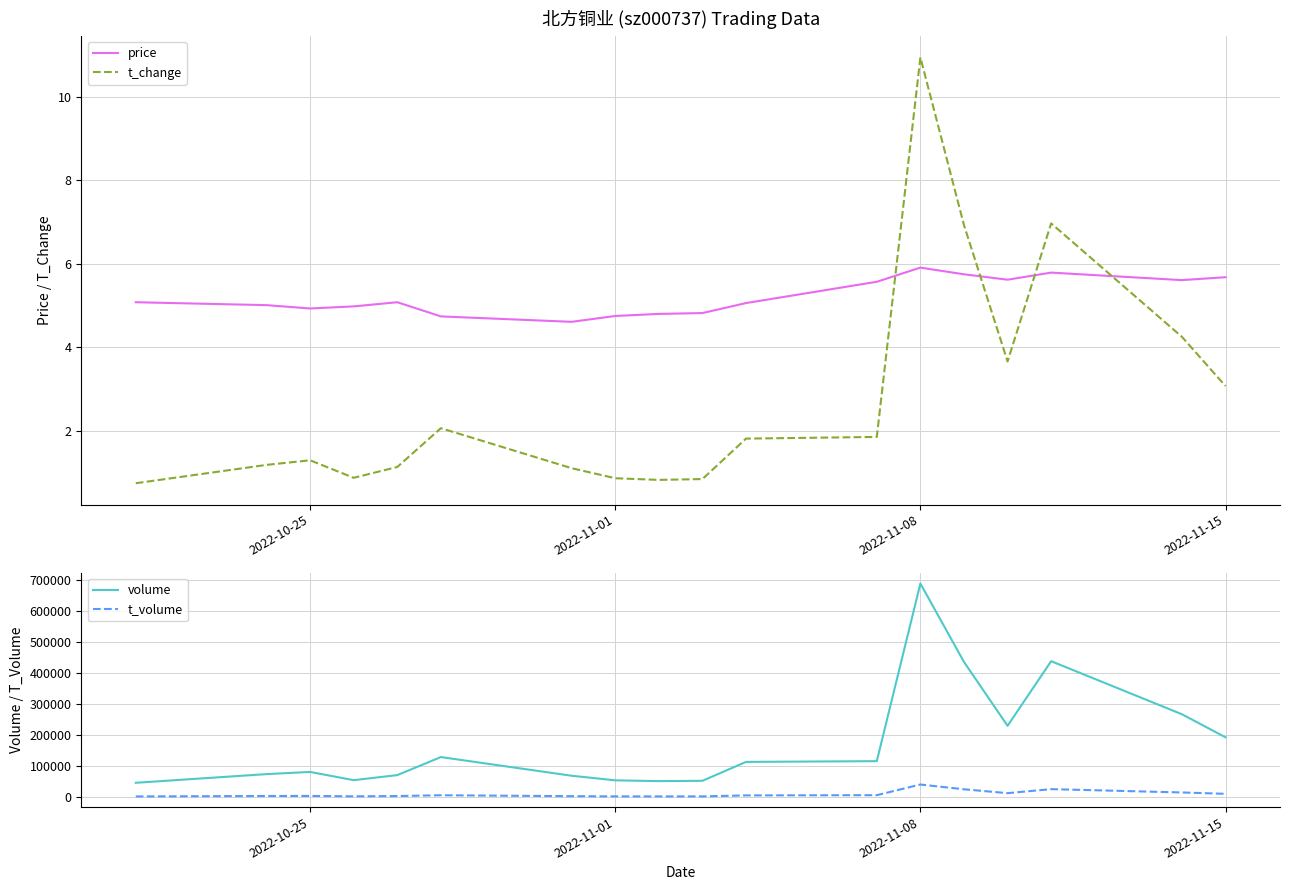

The t_change series shows 10.9 at 2022-11-08. True or false?

True